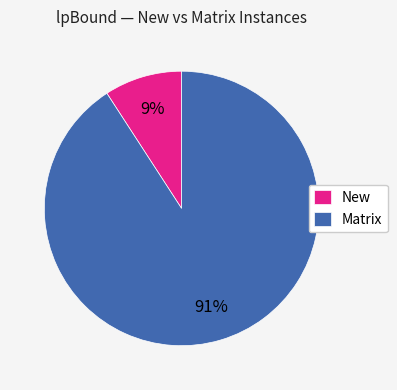

Is it true that New is 18% of the pie?

False